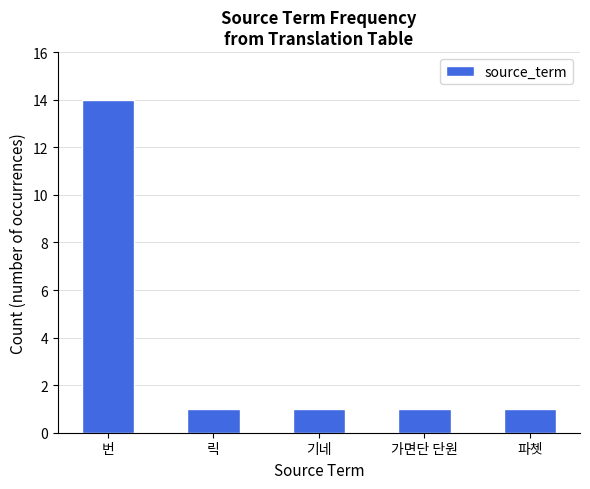

True or false: the data shows 1 at 파쳇.

True